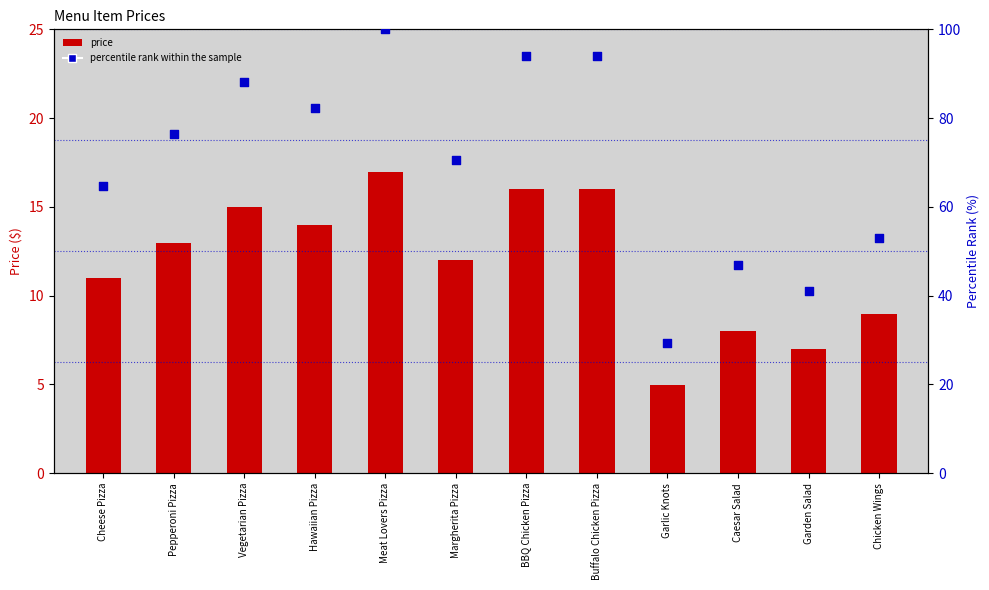

Which series has the largest Y range (max minus min)?

percentile rank within the sample